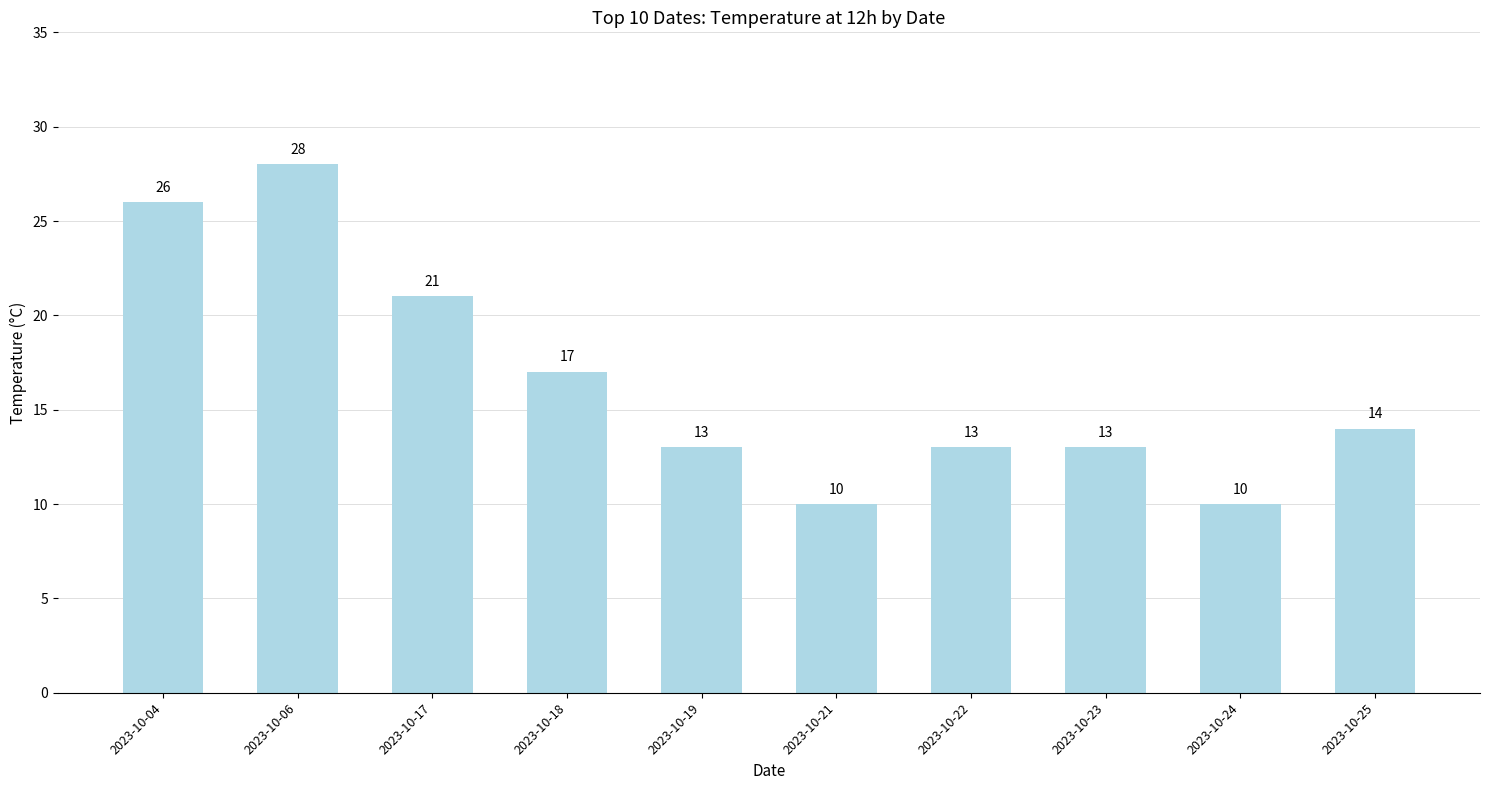

Which has a higher value, 2023-10-22 or 2023-10-06?

2023-10-06